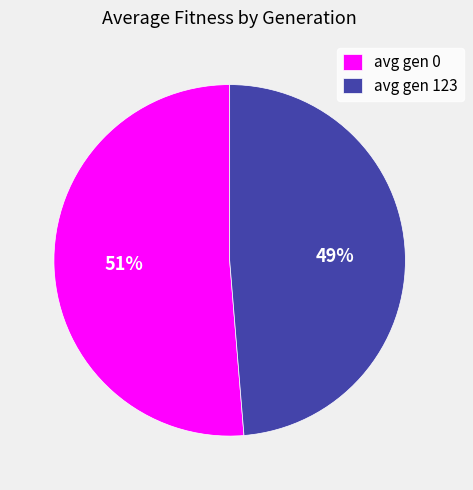

Which has a higher value, avg gen 123 or avg gen 0?

avg gen 0